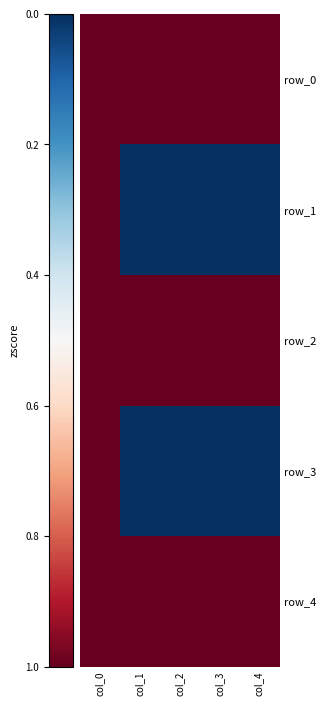

Rank the series by their maximum value, from lowest to highest.

row_0, row_1, row_2, row_3, row_4